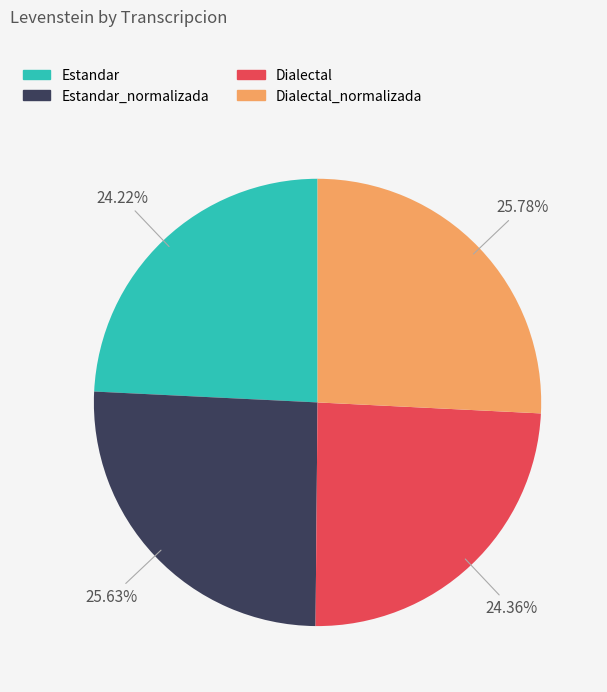

Count the number of slices in the pie.

4